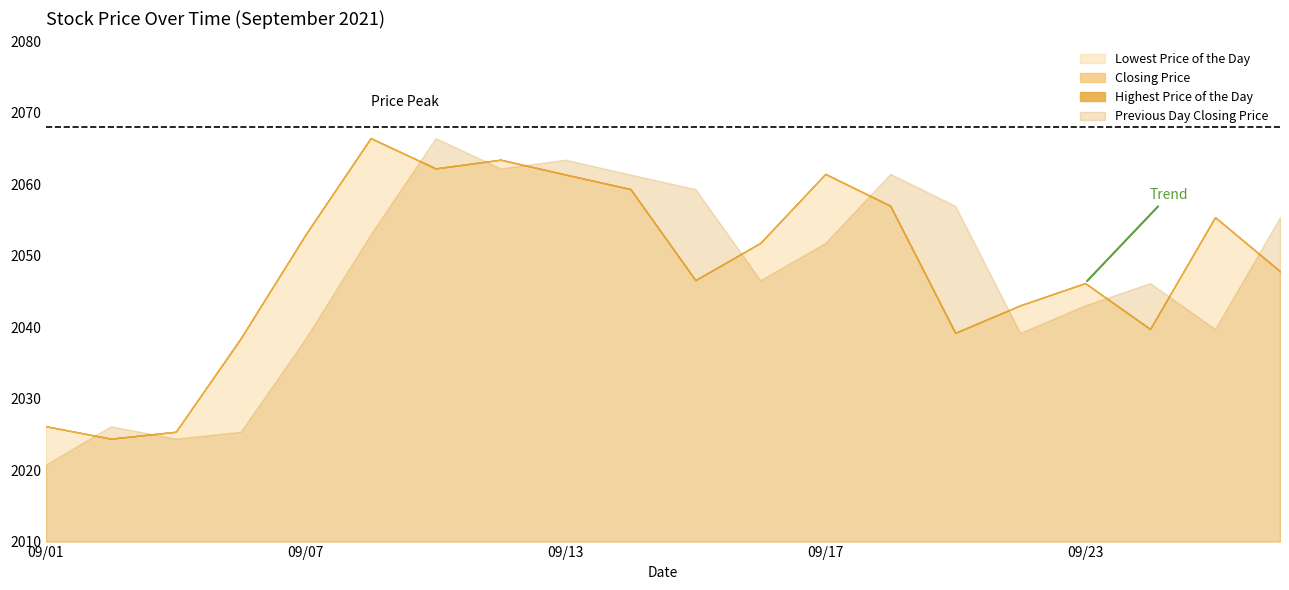

At how many categories does at least one series exceed 2021?

20